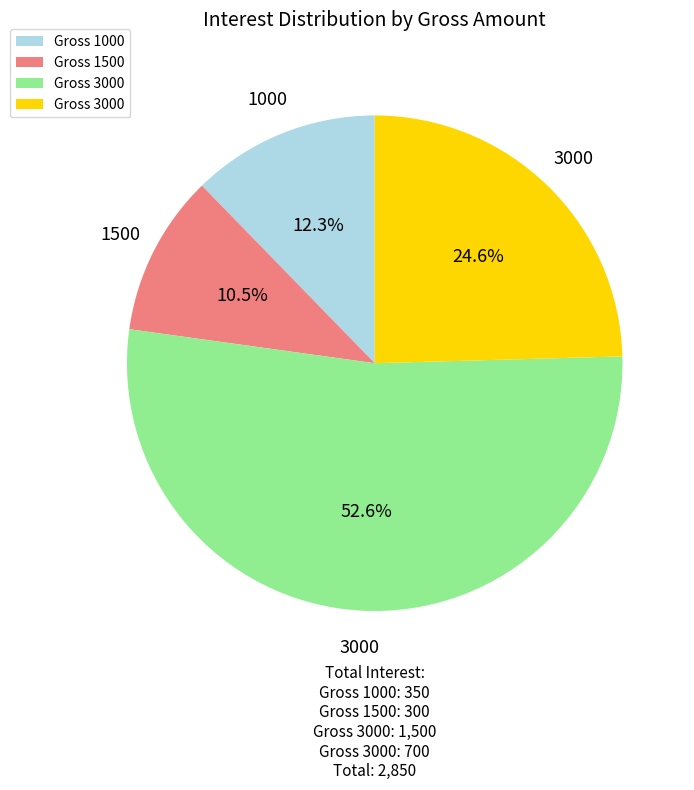

Is there any slice that represents more than half of the pie?

Yes